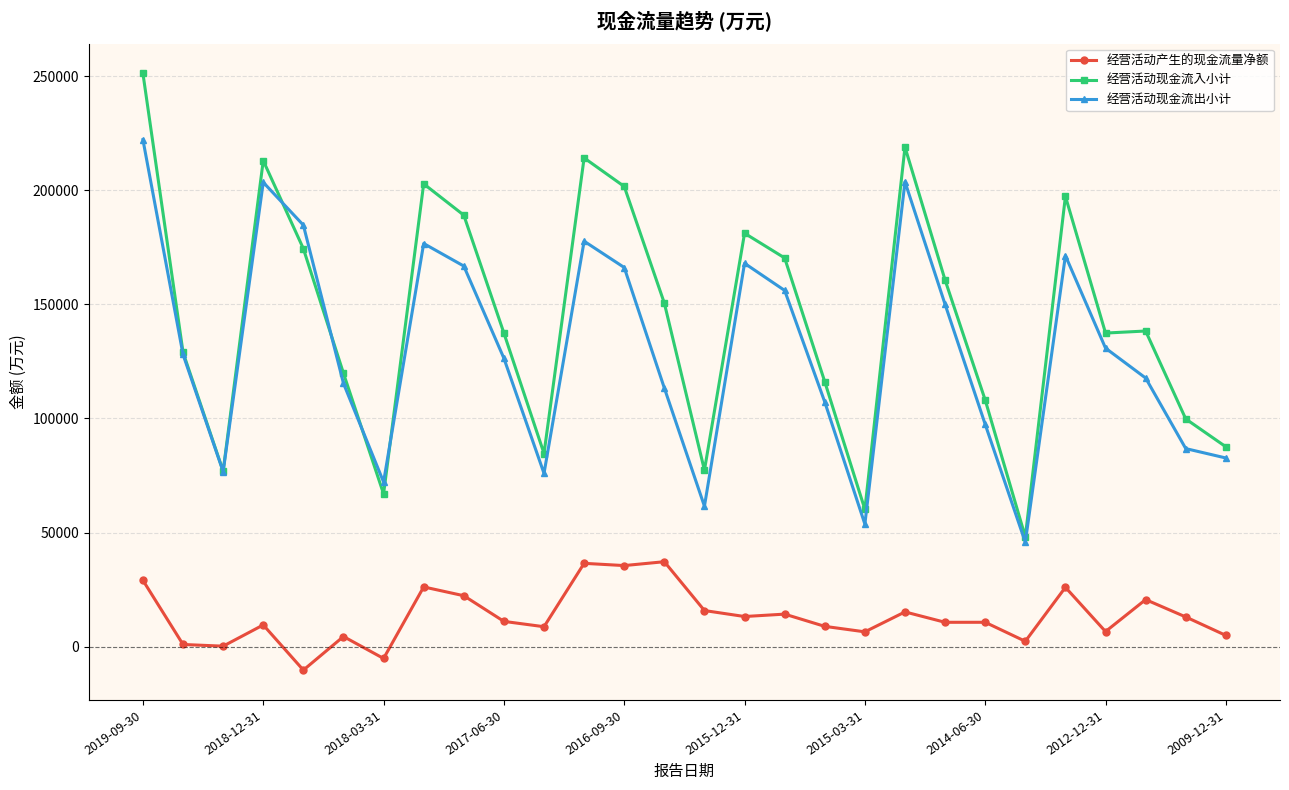

Which series has the largest range (max minus min)?

经营活动现金流入小计